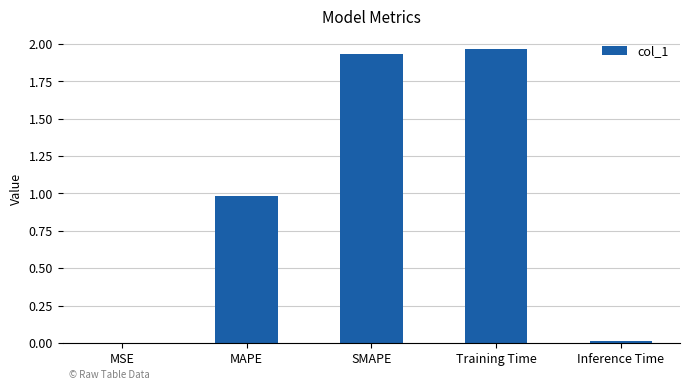

What is the difference between the values at Training Time and MAPE?

1.0